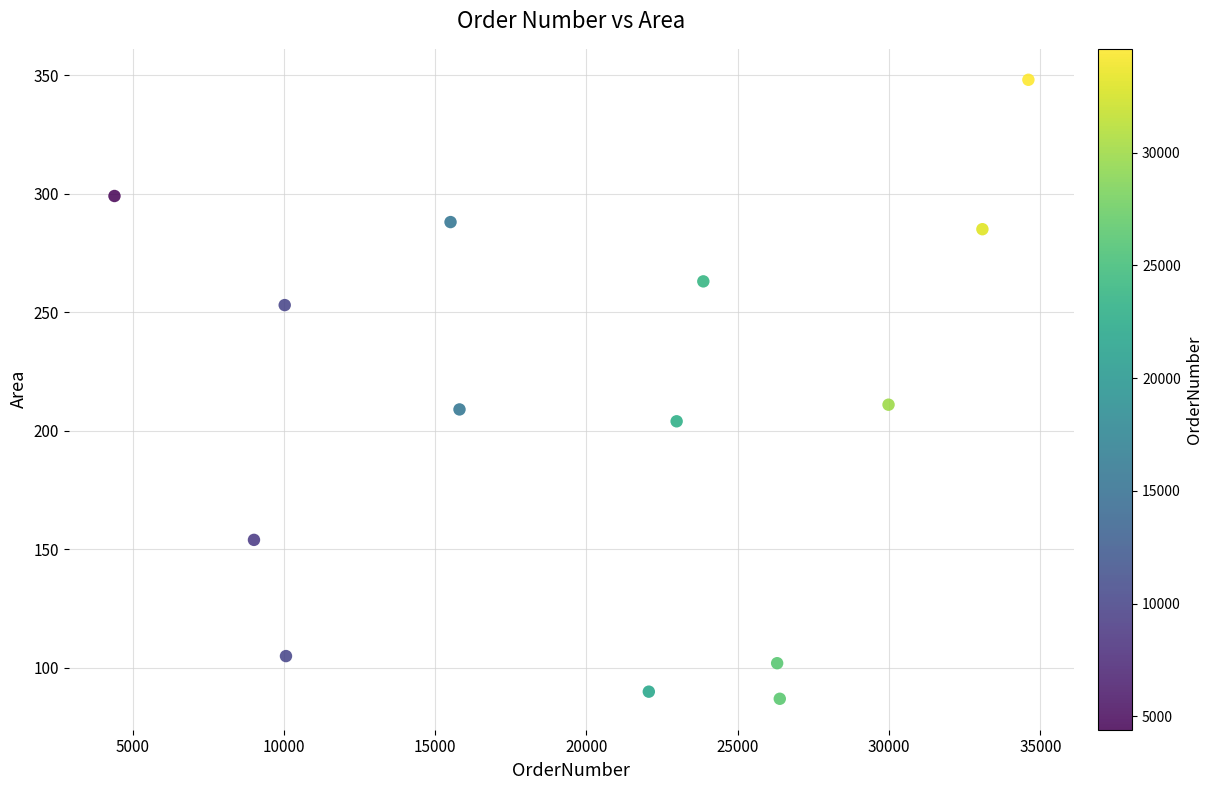

What is the range of Y values (max minus min)?

261